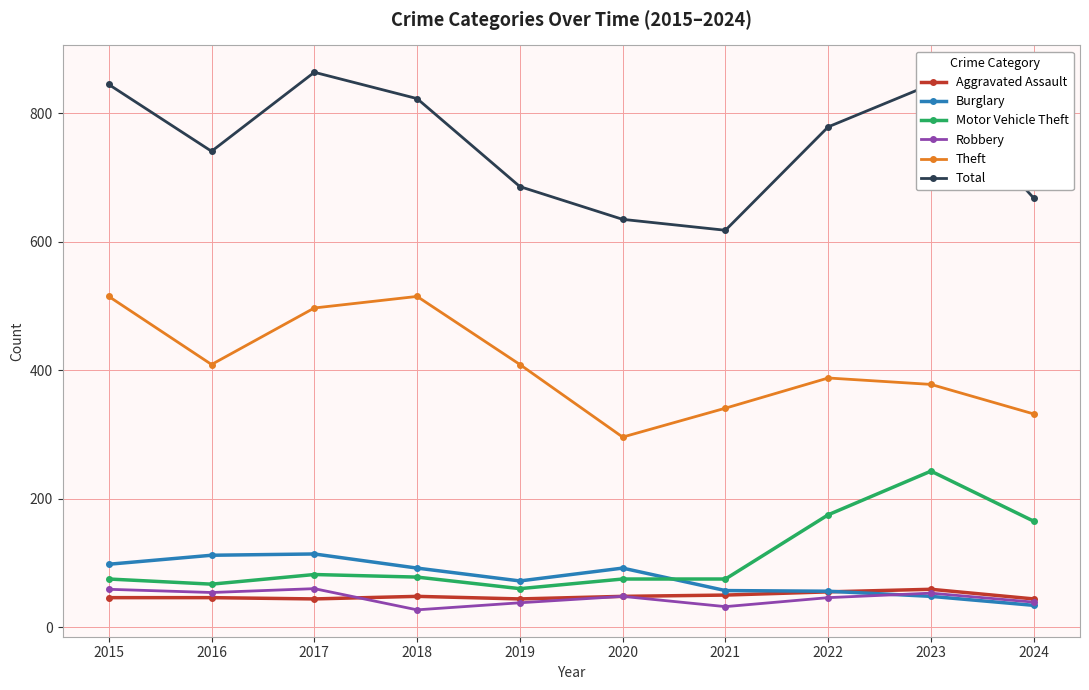

What is the approximate value of Burglary at 2015?

98